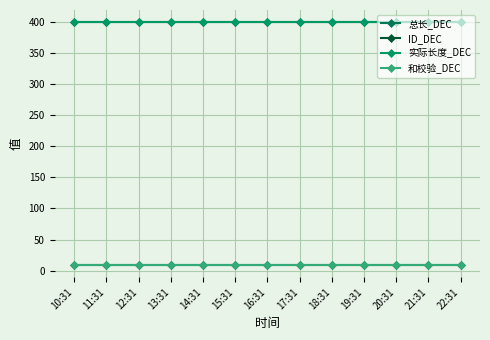

True or false: 实际长度_DEC has a value of 629 at 17:31.

False